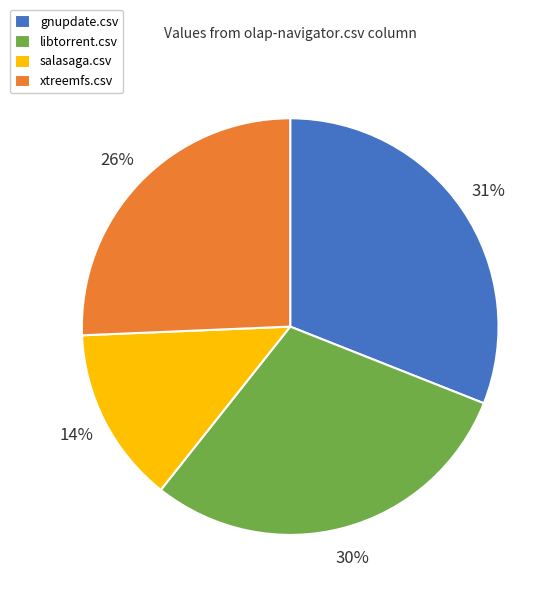

Does any single category account for the majority?

No